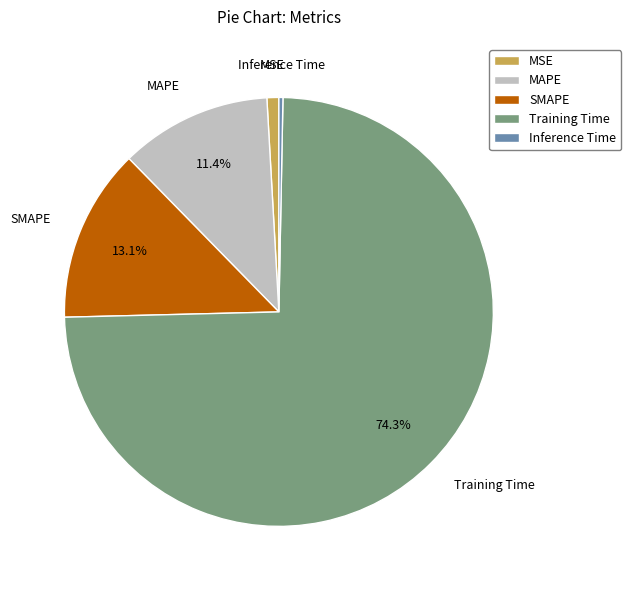

How many slices are in this pie chart?

5